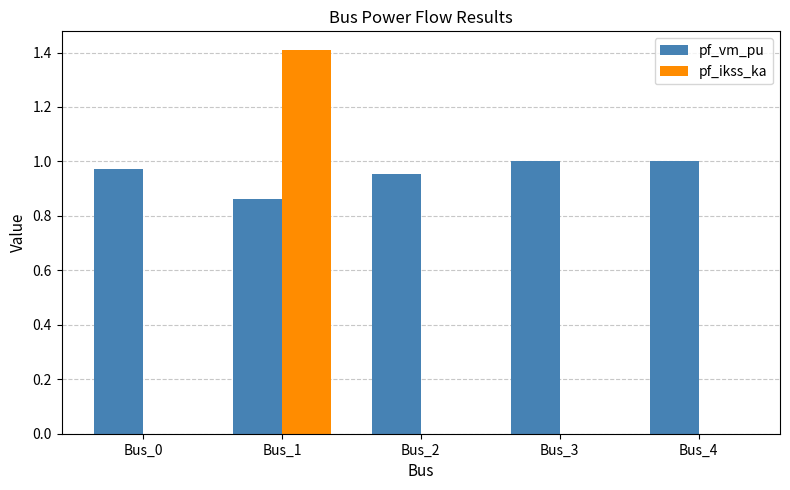

Which series has the largest range (max minus min)?

pf_ikss_ka